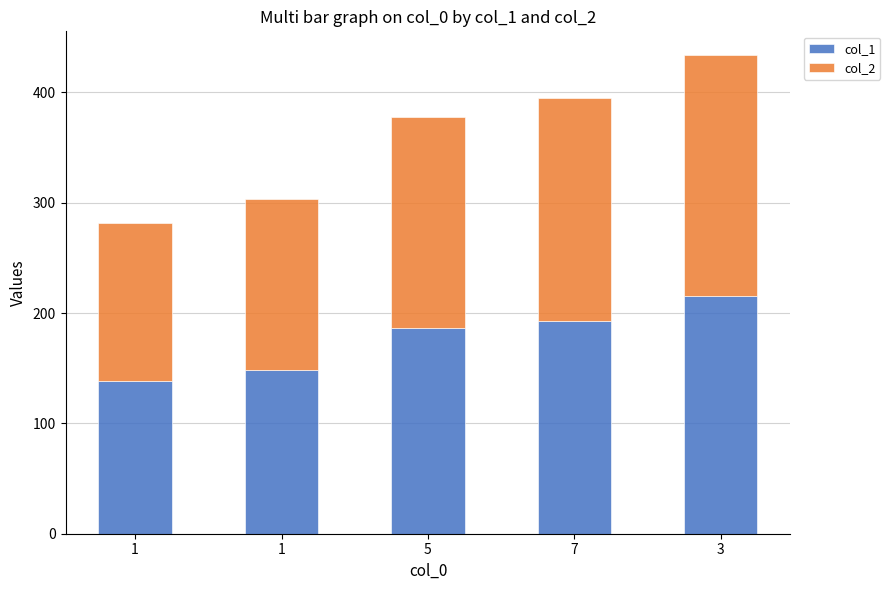

Does the chart contain stacked bars?

Yes